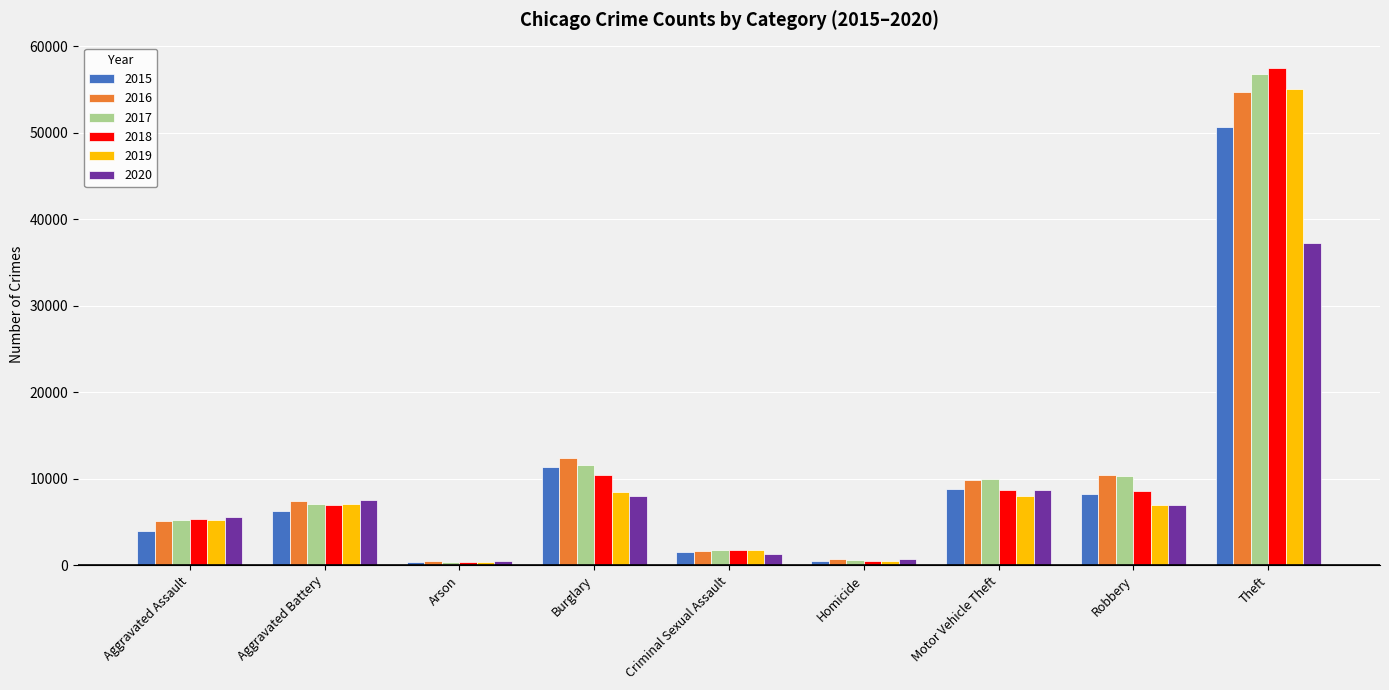

What is the sum of the 2020 values at Arson and Burglary?

8513